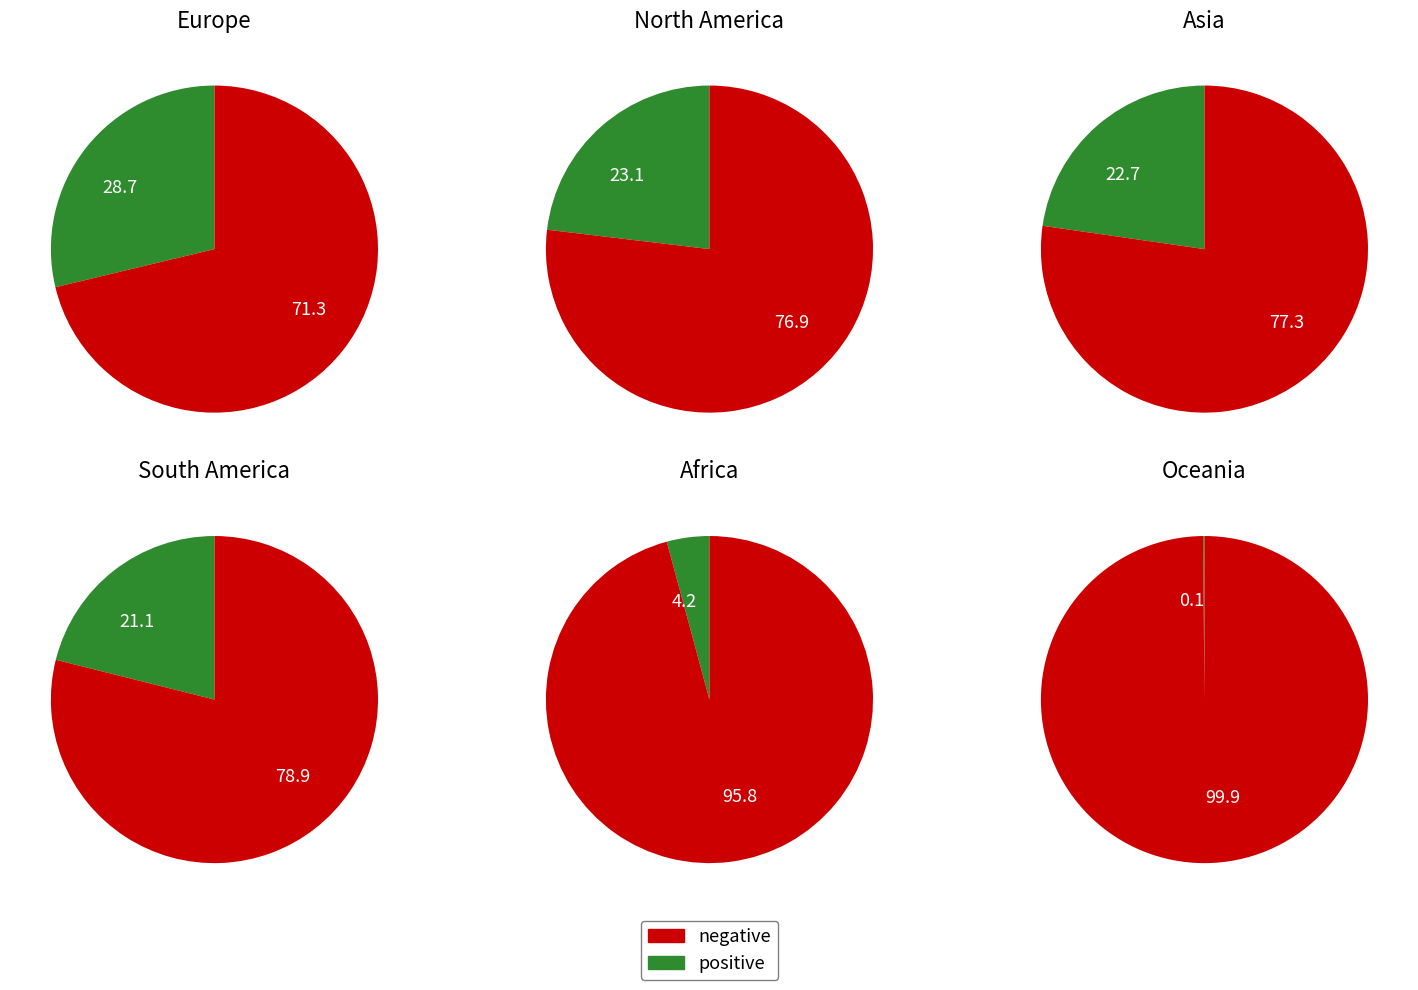

Is the sum of North America and Europe greater than half?

Yes